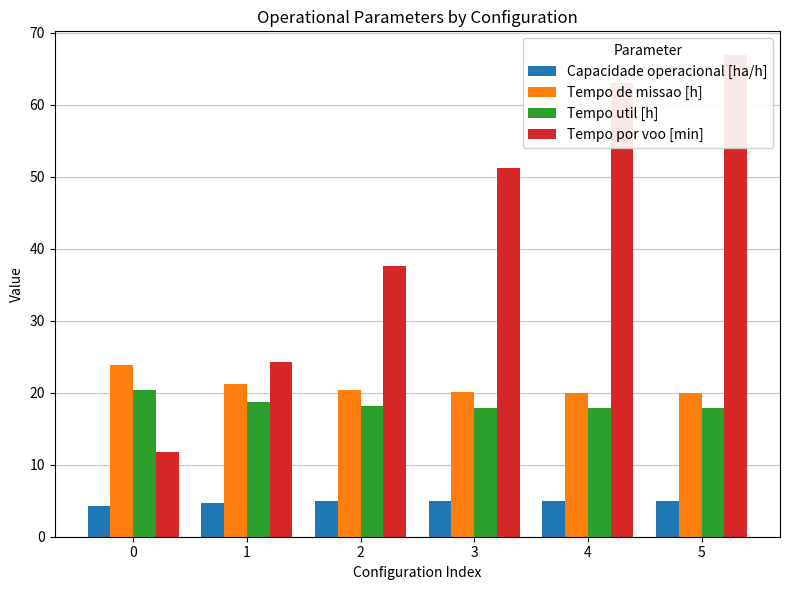

Reading left to right, list all the values displayed in this chart.

Capacidade operacional [ha/h]: 4.2	4.7	4.9	5.0	5.0	5.0
Tempo de missao [h]: 23.8	21.2	20.4	20.1	19.9	19.9
Tempo util [h]: 20.4	18.6	18.1	17.9	17.8	17.8
Tempo por voo [min]: 11.7	24.3	37.5	51.2	63.0	66.8